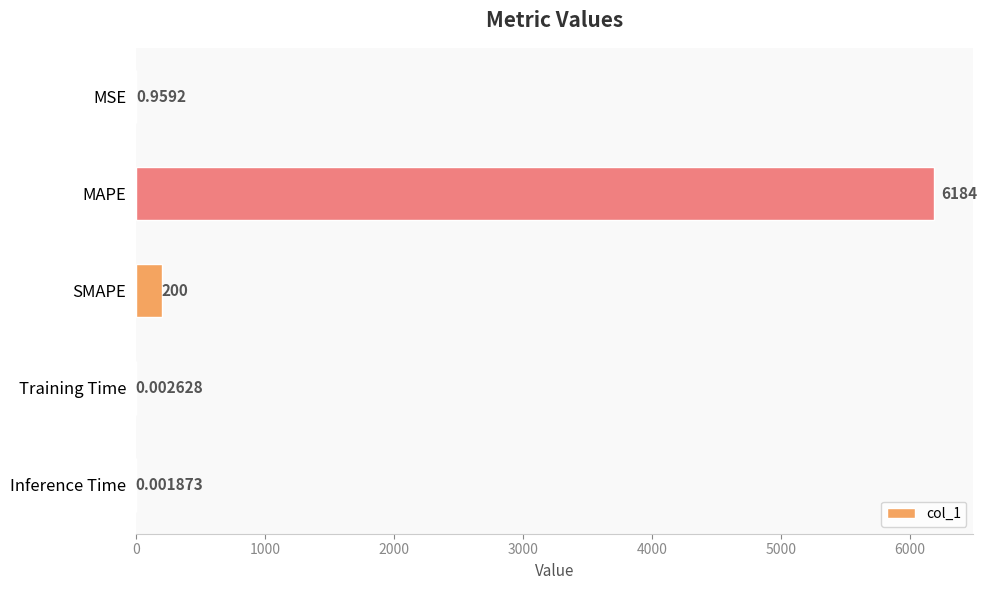

Between MAPE and Inference Time, which is larger?

MAPE